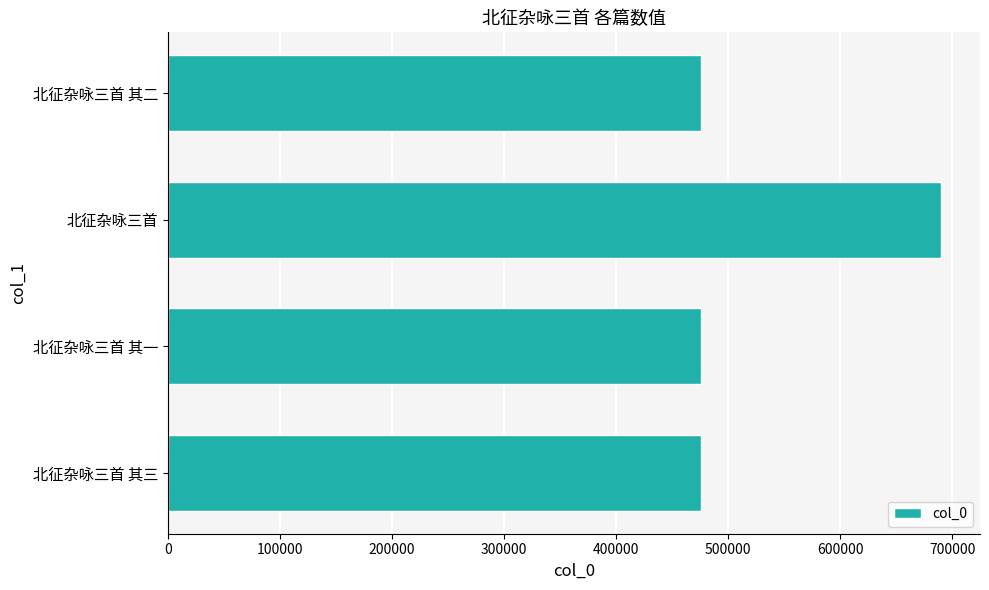

What is the change in value from 北征杂咏三首 其一 to 北征杂咏三首?

+214609